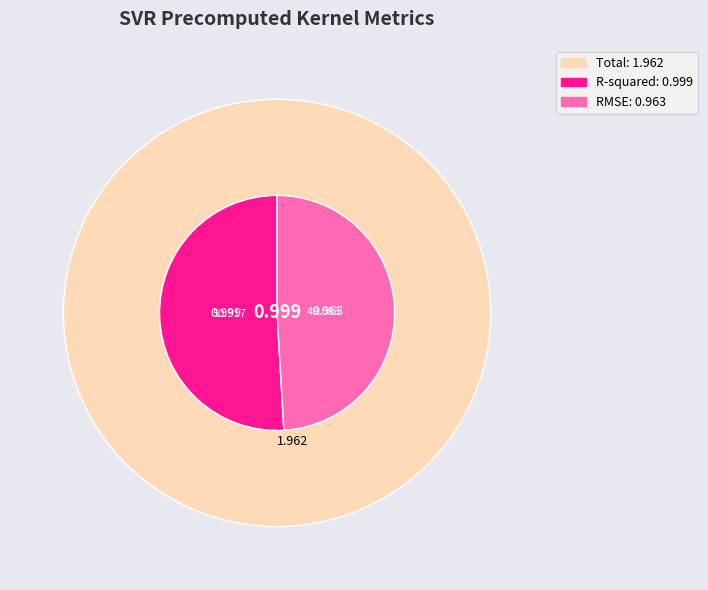

To the nearest percent, what percentage of the pie is RMSE?

49%